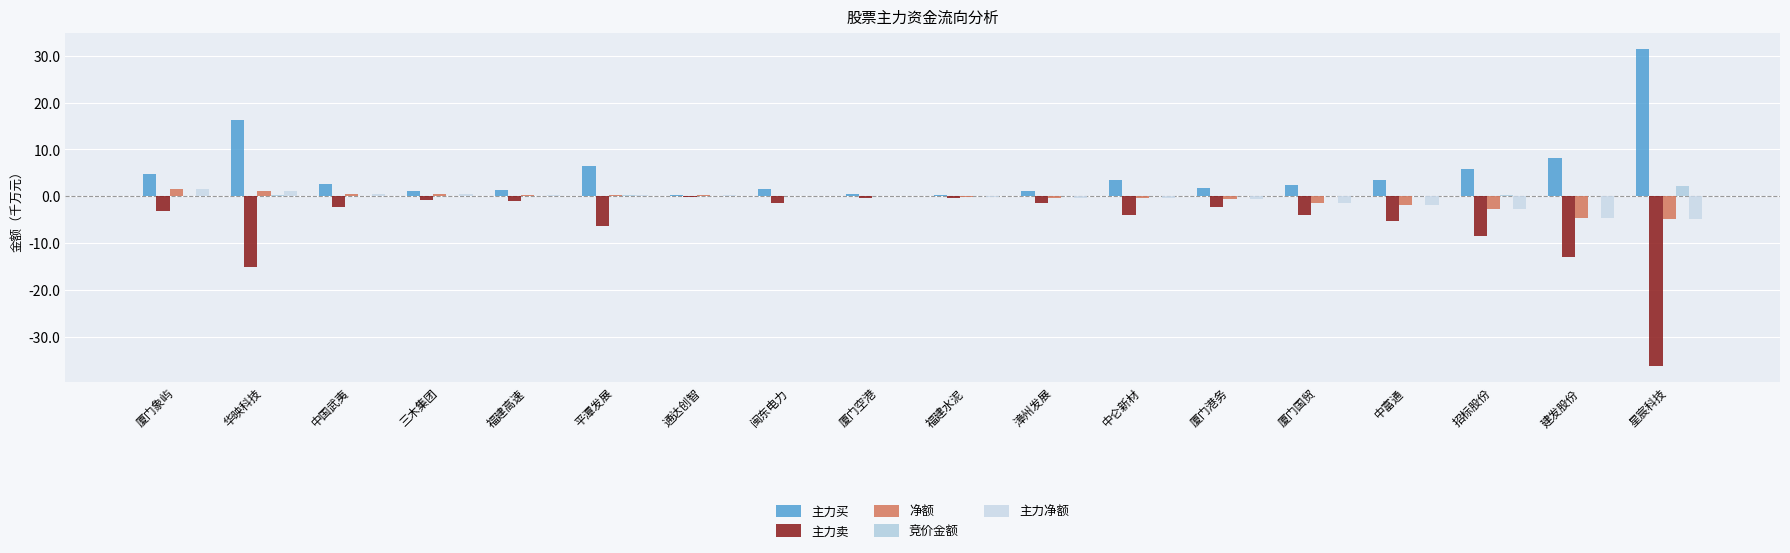

What is the spread (max minus min) of values at 福建水泥?

0.8